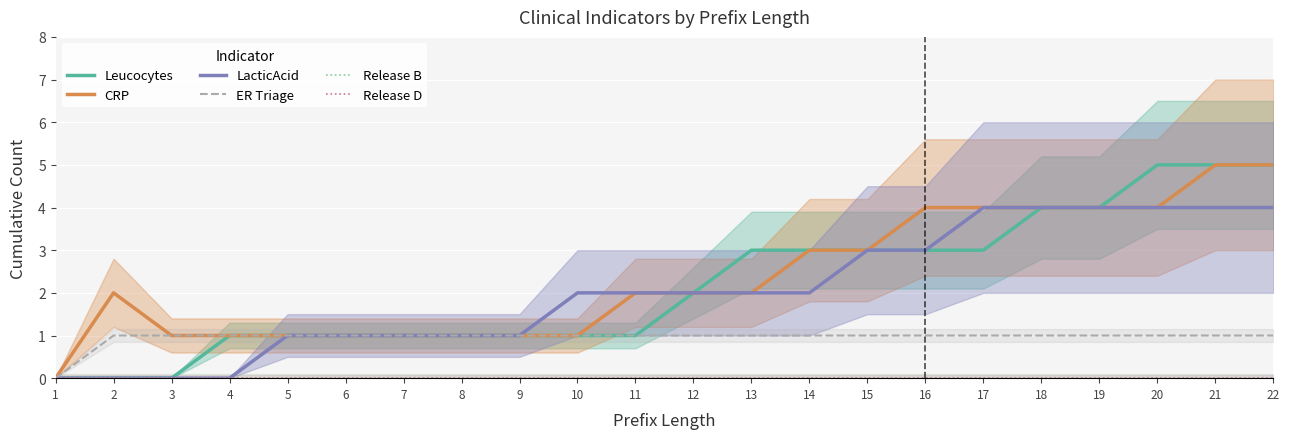

Reading right to left, transcribe all the data shown in this chart.

Leucocytes: 5	5	5	4	4	3	3	3	3	3	2	1	1	1	1	1	1	1	1	0	0	0
CRP: 5	5	4	4	4	4	4	3	3	2	2	2	1	1	1	1	1	1	1	1	2	0
LacticAcid: 4	4	4	4	4	4	3	3	2	2	2	2	2	1	1	1	1	1	0	0	0	0
ER Triage: 1	1	1	1	1	1	1	1	1	1	1	1	1	1	1	1	1	1	1	1	1	0
Release B: 0	0	0	0	0	0	0	0	0	0	0	0	0	0	0	0	0	0	0	0	0	0
Release D: 0	0	0	0	0	0	0	0	0	0	0	0	0	0	0	0	0	0	0	0	0	0